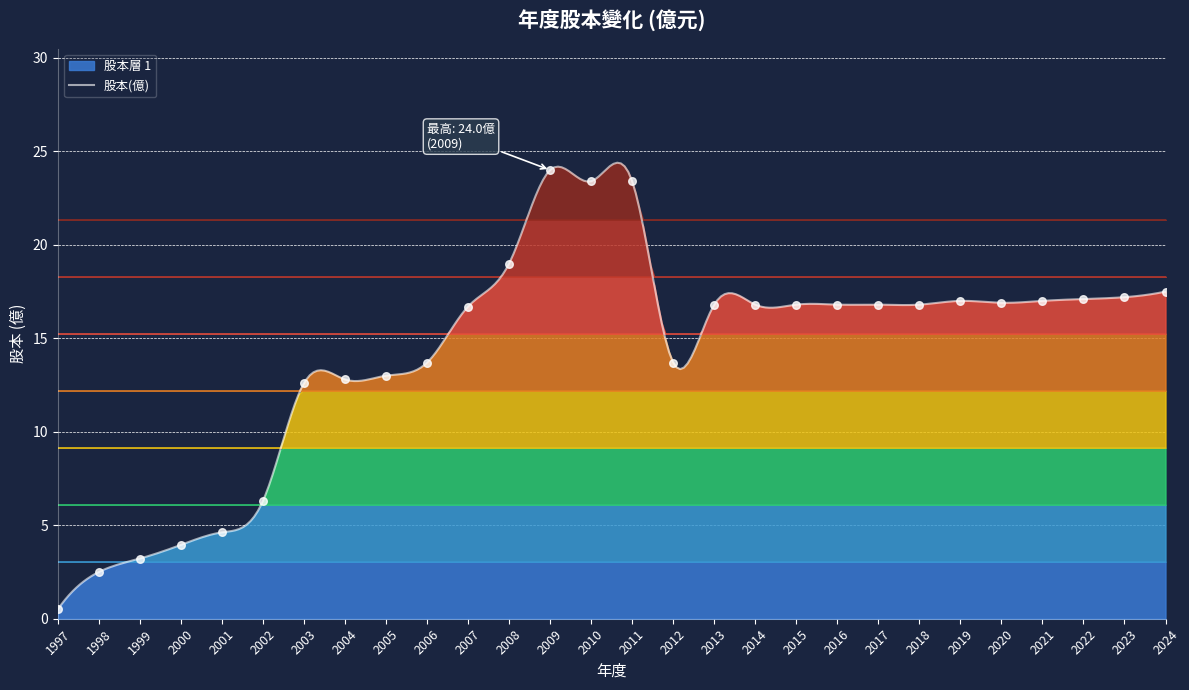

Approximately how many times larger is the value at 2002 compared to 2010?

0.3